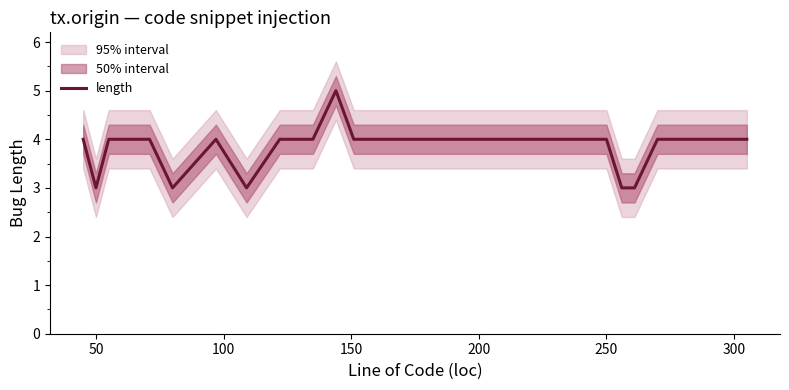

What is the highest value of the length series?

5